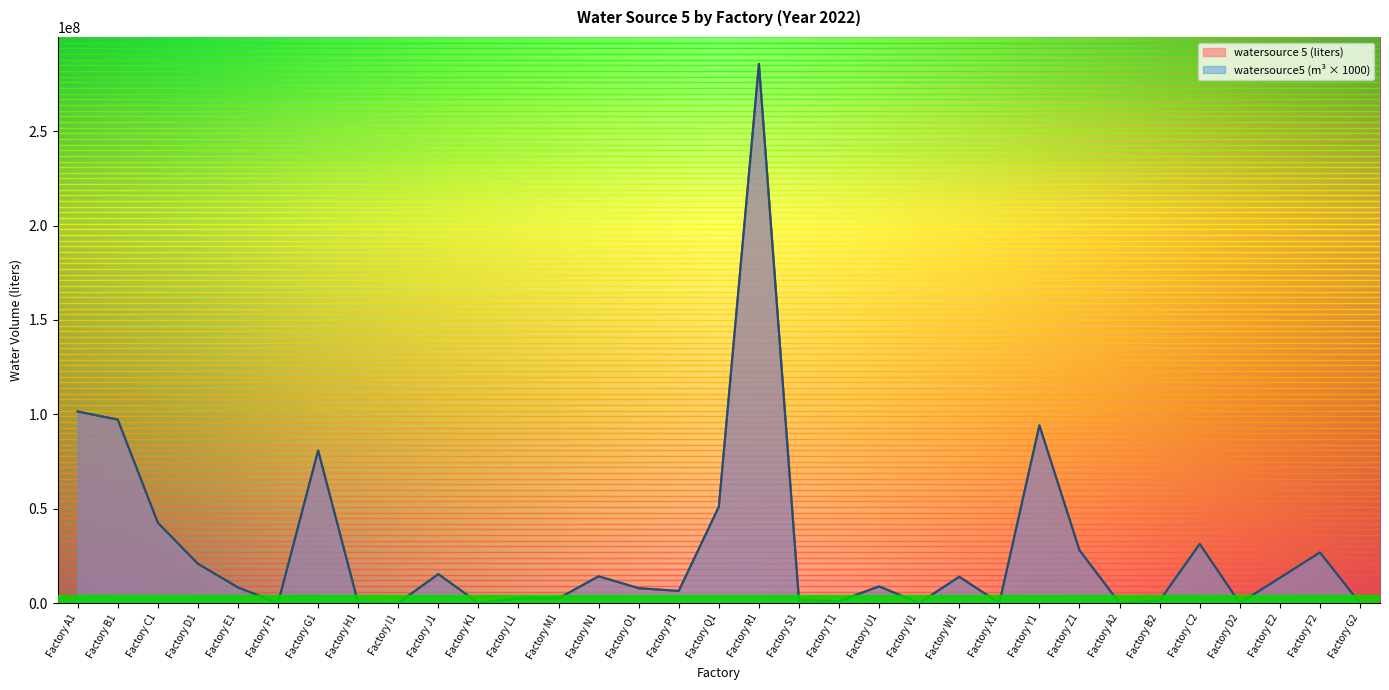

At how many categories does at least one series exceed 207493008?

1